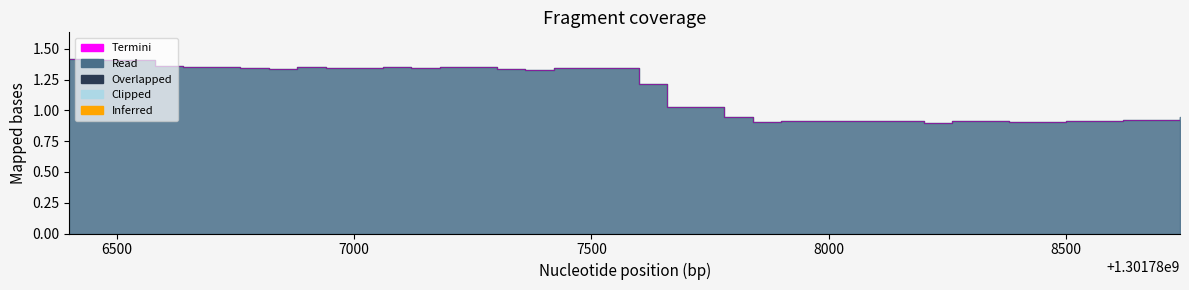

Which label corresponds to the largest value in the chart?

1301786400